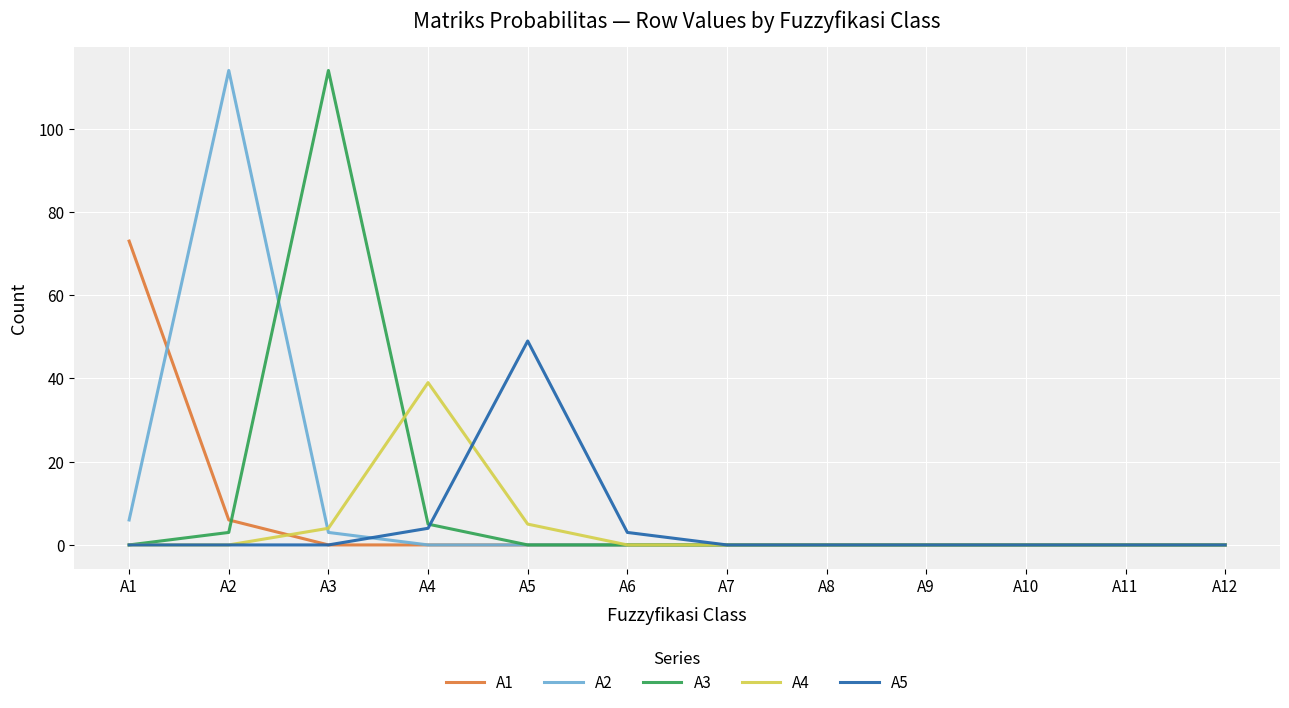

Is the value of A1 at A2 greater than the value of A4 at A11?

Yes